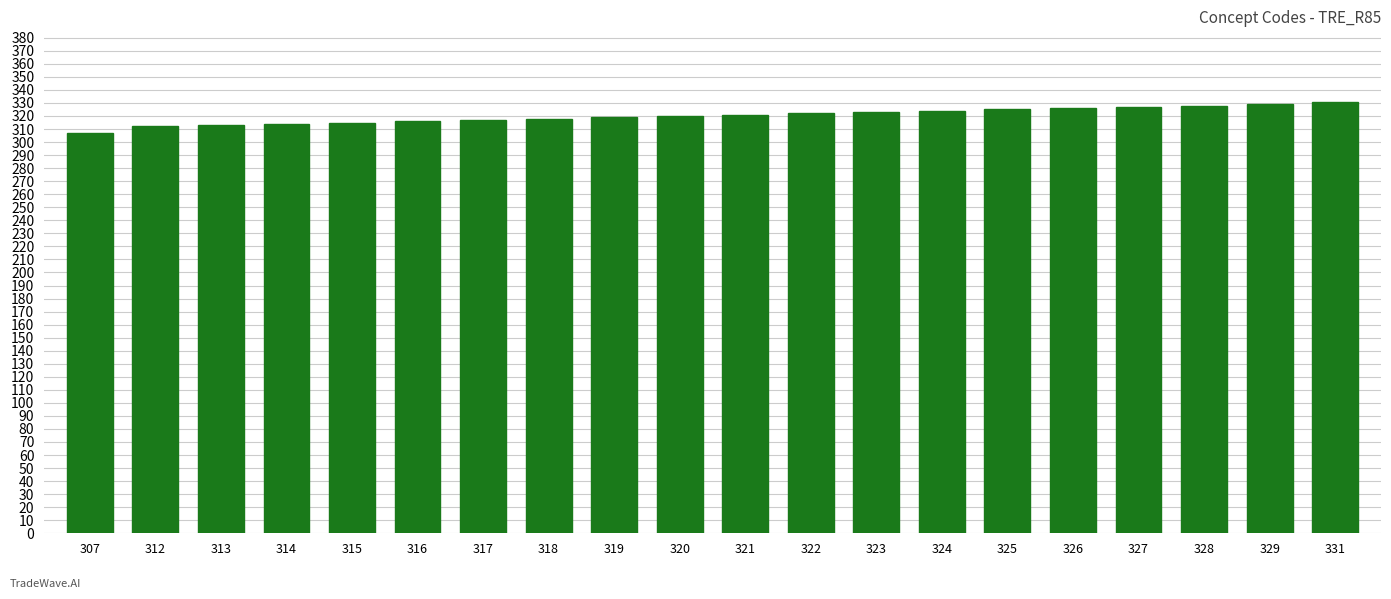

Count the number of data series in this chart.

1